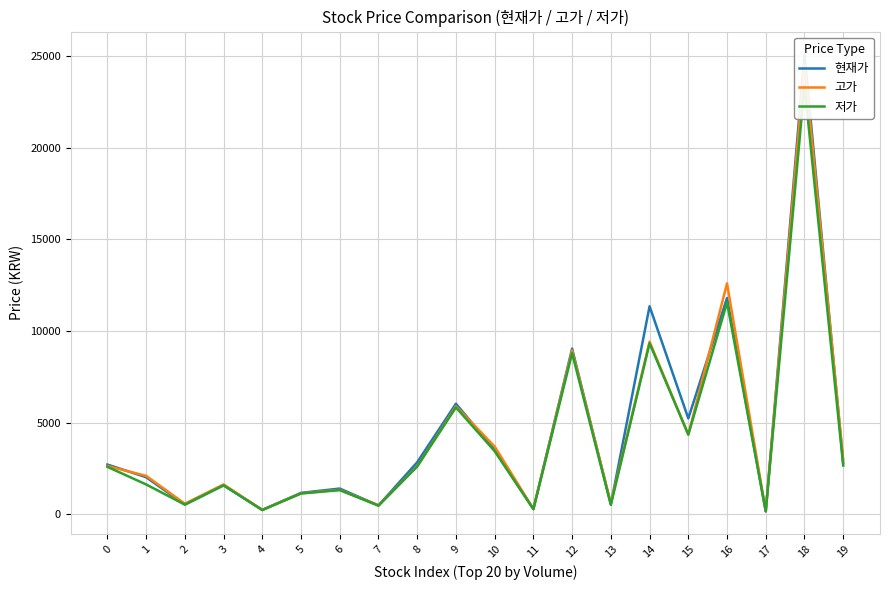

Which series ends up on top after the final intersection of 고가 and 현재가?

고가